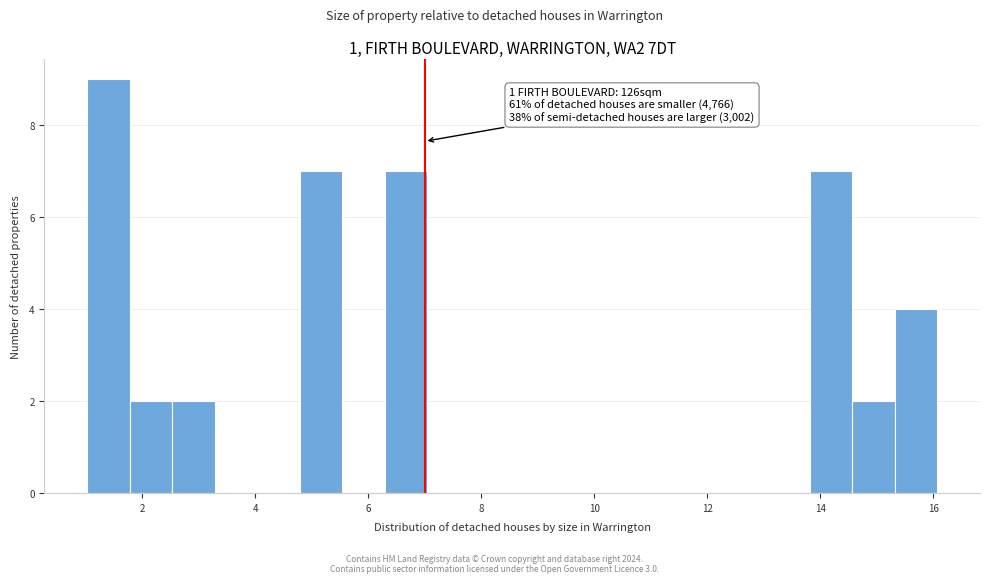

Around what value on the x-axis is the tallest bar? Give the approximate position of its centre, as read against the axis.

1.4